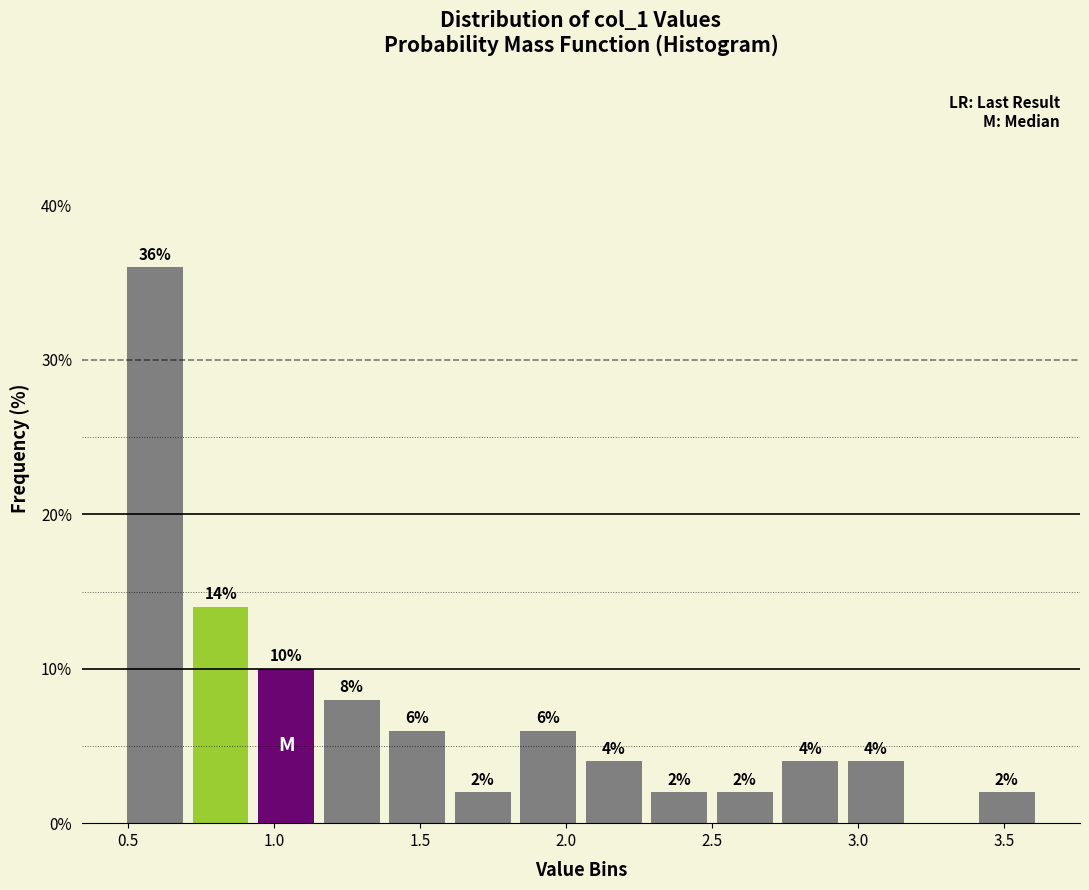

Over which range of the x-axis is the bar tallest?

0.50 to 0.70